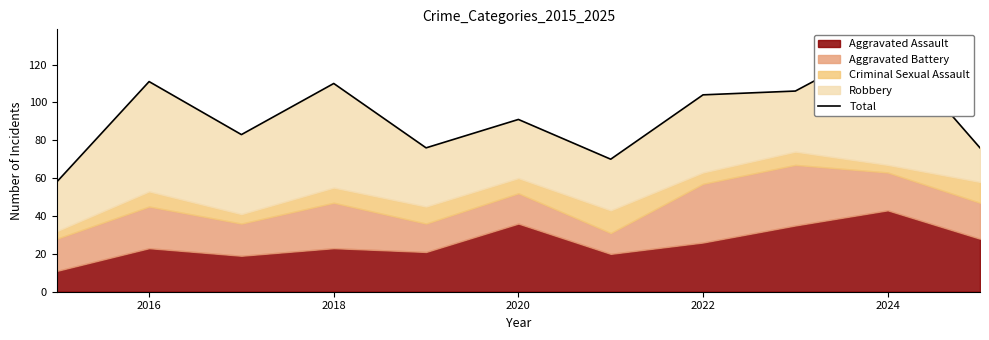

The value at 2022 is 156. True or false?

False